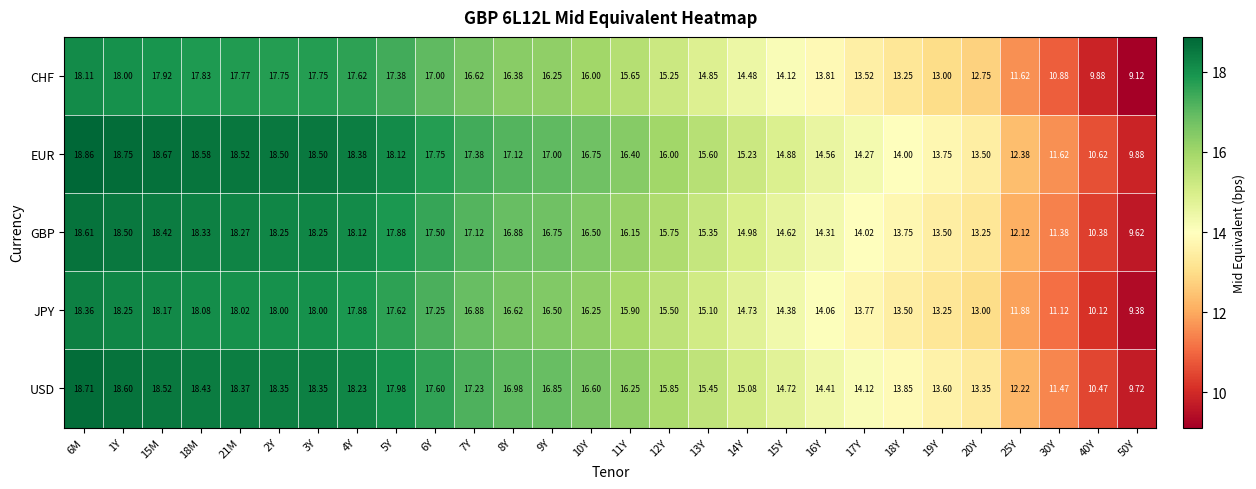

What is the smallest value displayed?

9.1